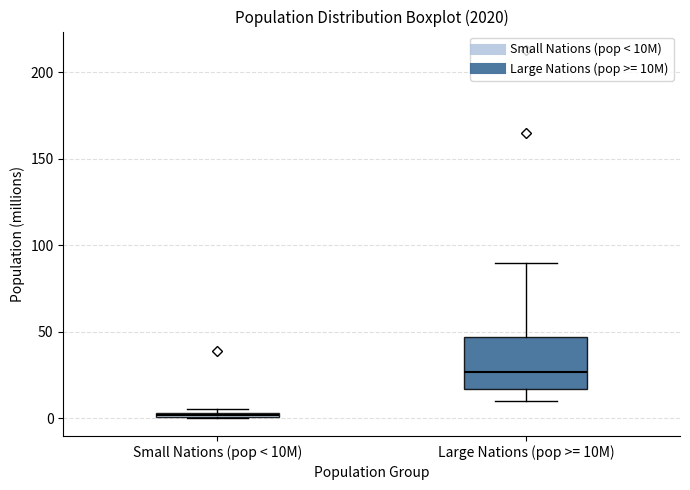

Which box has the lowest median line?

Small Nations (pop < 10M)